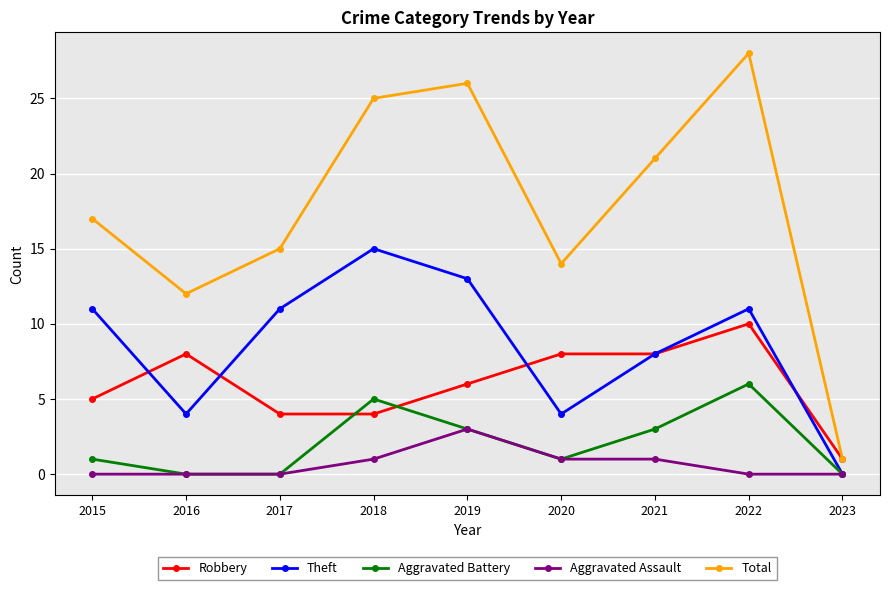

Which series changed the most between 2016 and 2023?

Total